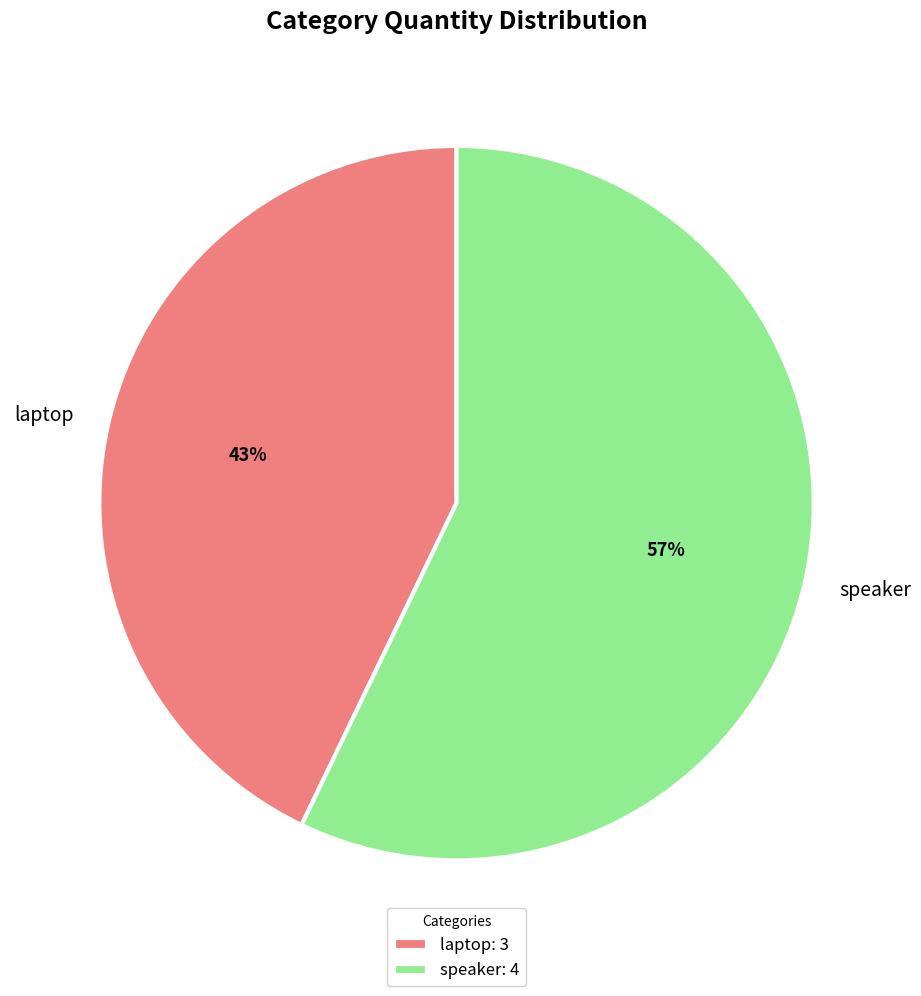

To the nearest percent, what percentage of the pie is speaker?

57%